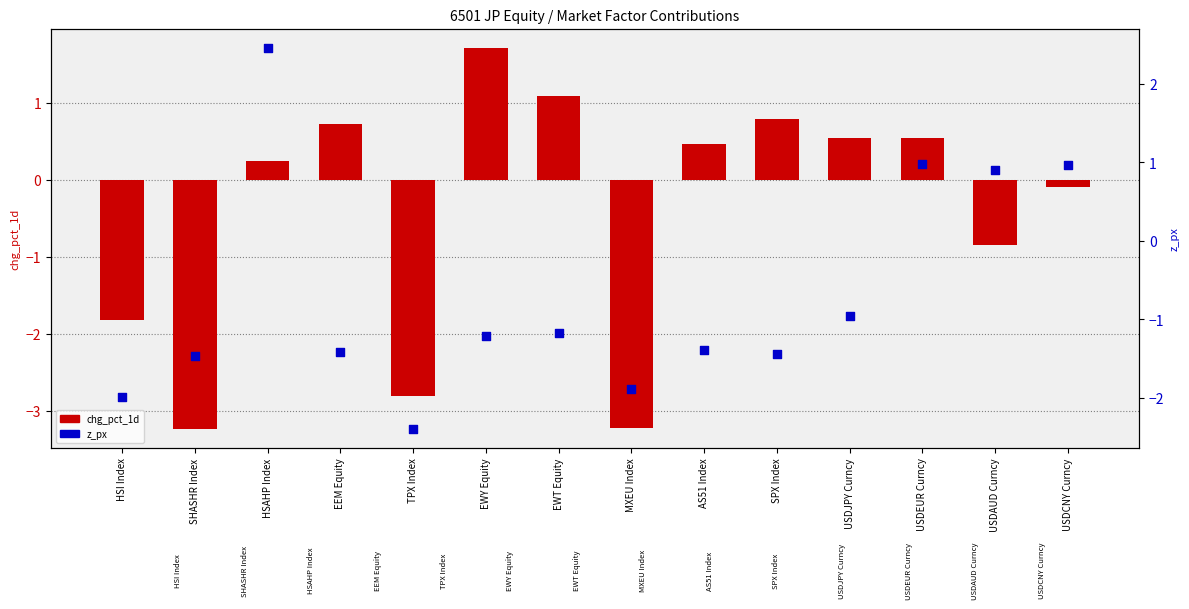

Which series reaches the minimum Y coordinate?

chg_pct_1d